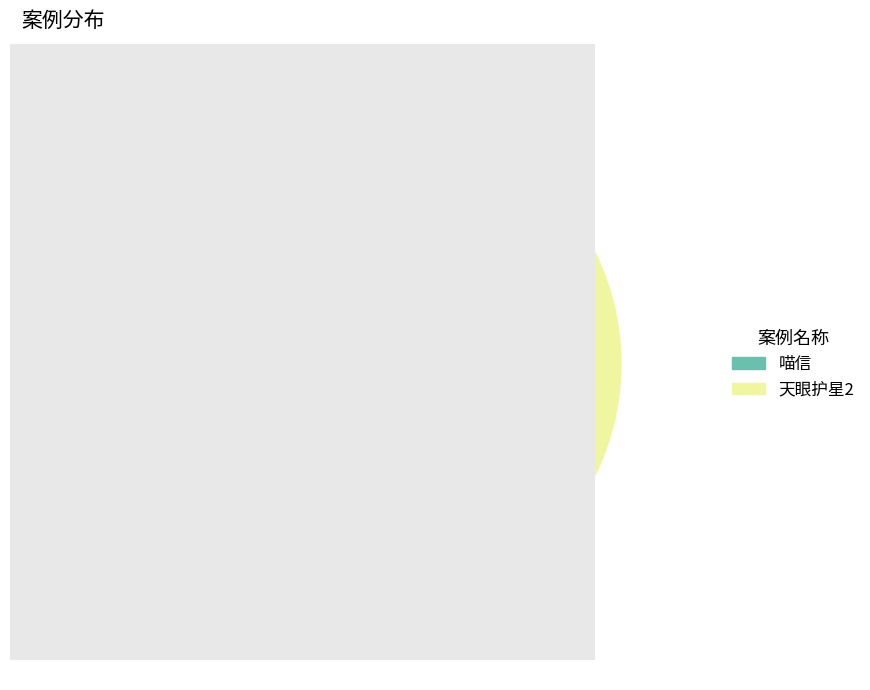

What is the smallest slice in the pie chart?

喵信